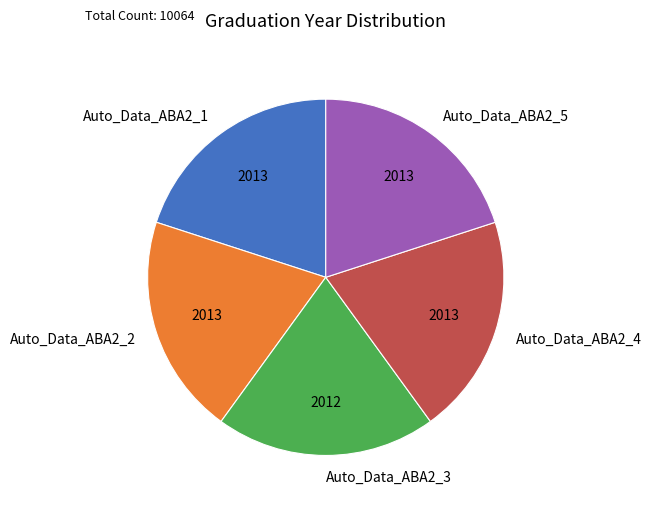

Does Auto_Data_ABA2_2 represent more than half of the total?

No